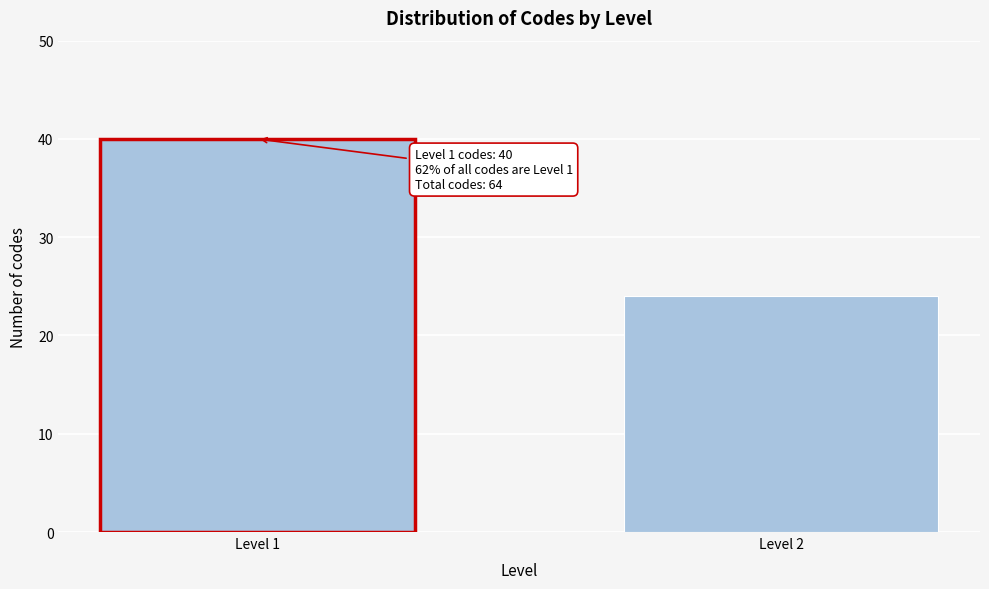

Reading left to right, extract all data points from this chart.

Level 1=40	Level 2=24